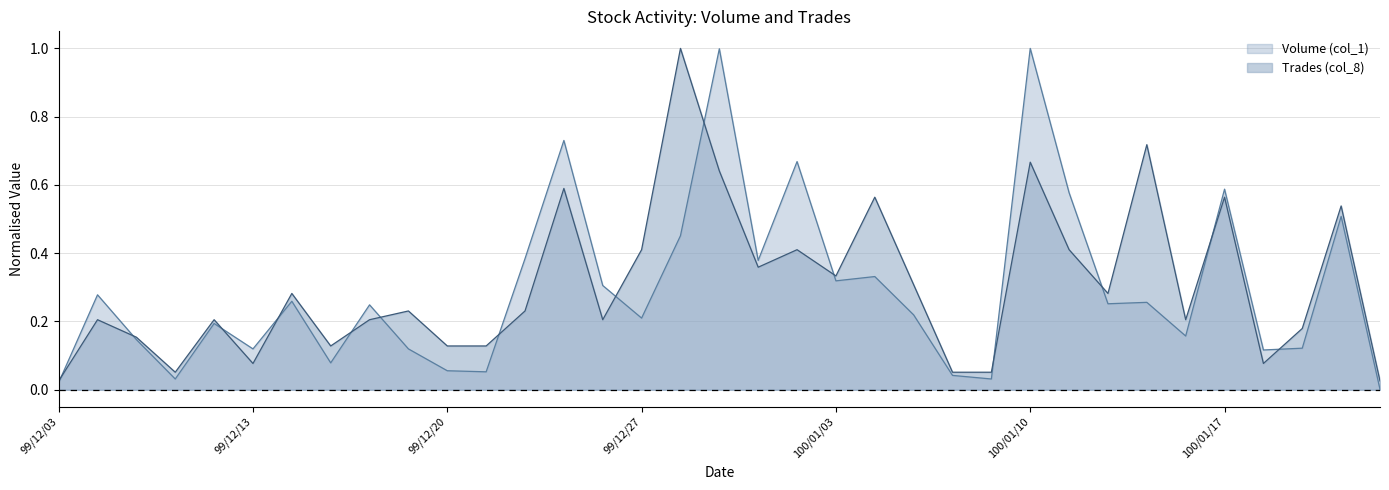

Is it true that Volume (col_1) equals 0.6 at 100/01/11?

True